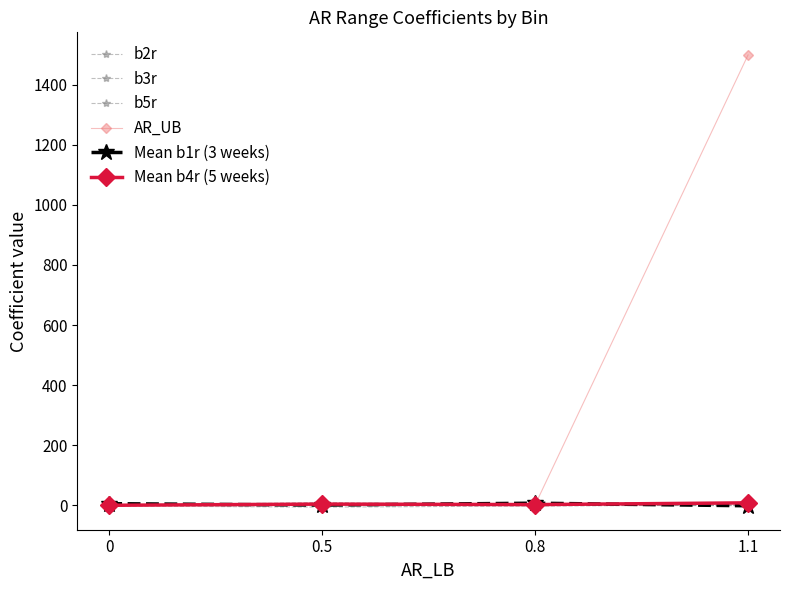

At which category does Mean b1r (3 weeks) reach its first local peak?

0.8